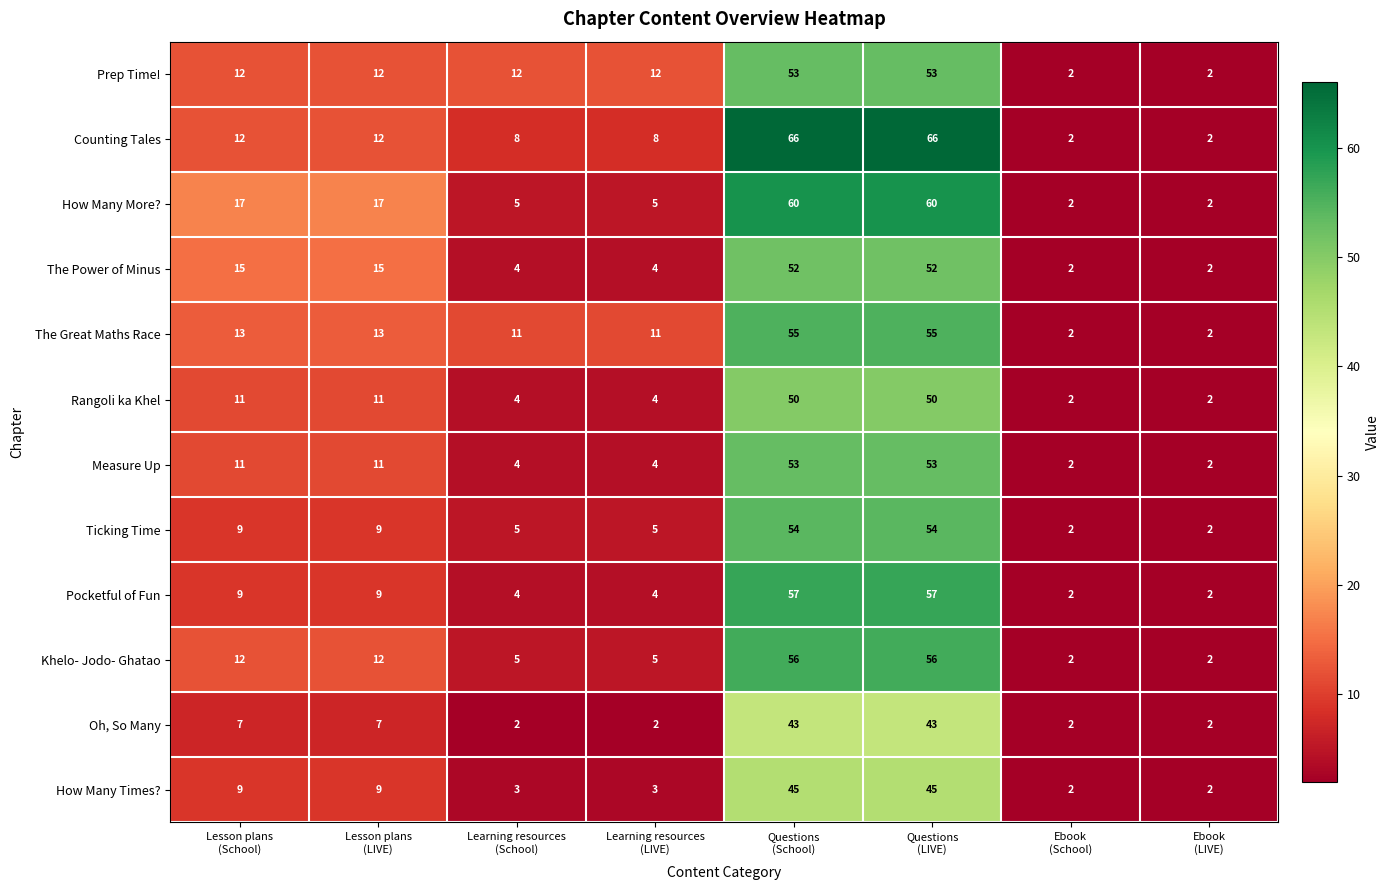

At how many categories does at least one series exceed 5?

6